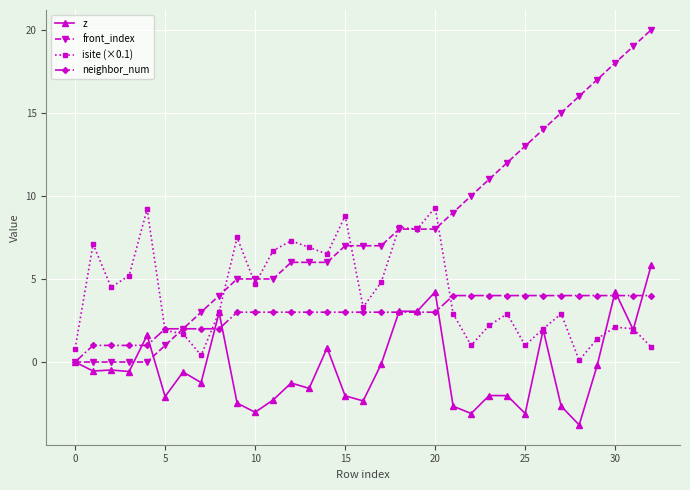

What is the difference between the maximum and second lowest values in the neighbor_num series?

3.0